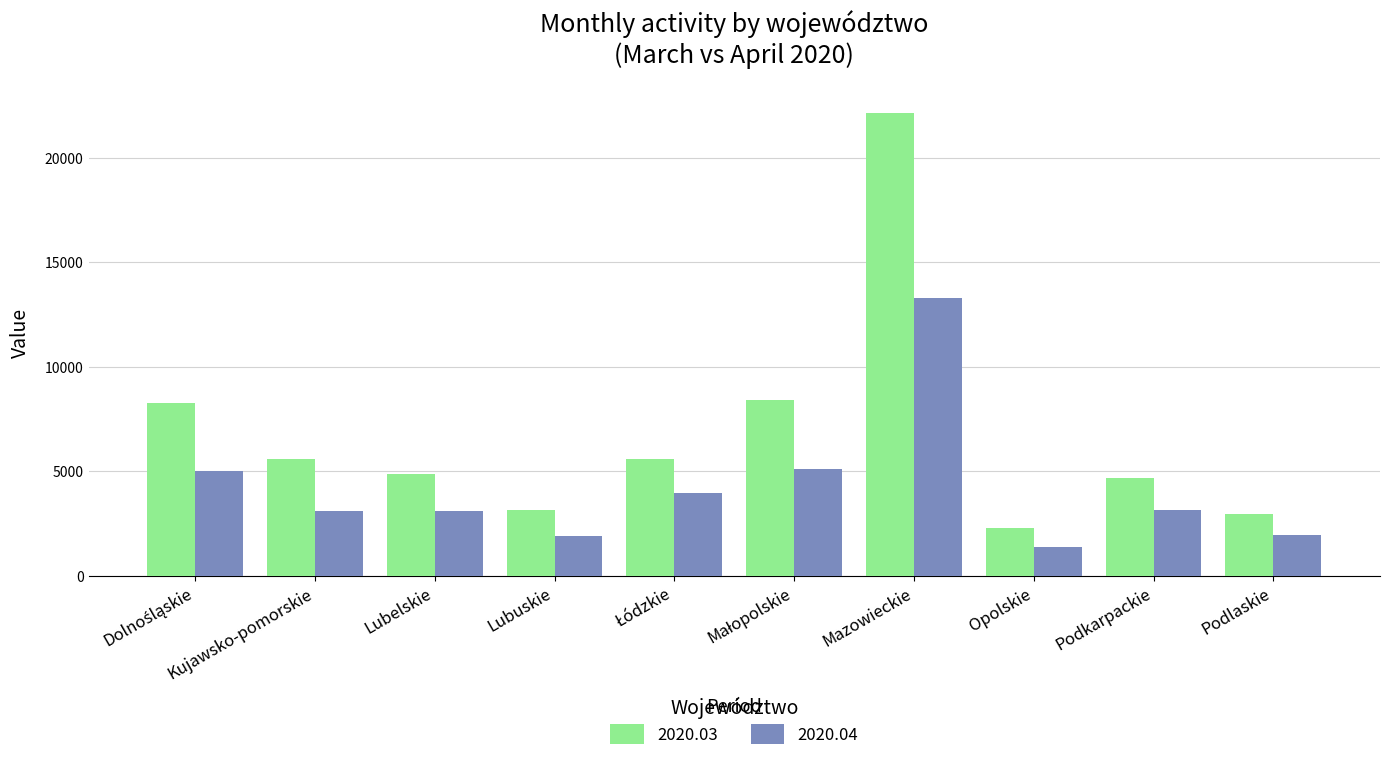

What is the sum of all 2020.03 values?

67923